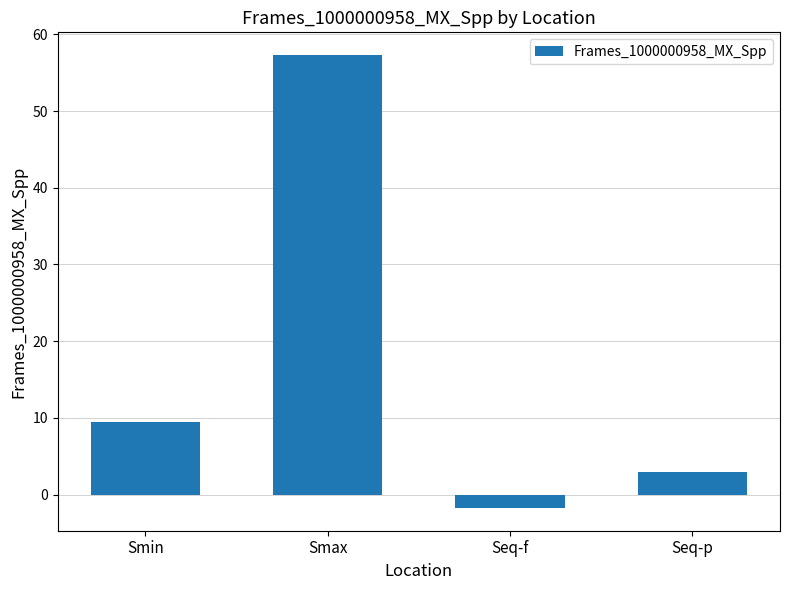

What is the label of the 4th bar from the left?

Seq-p